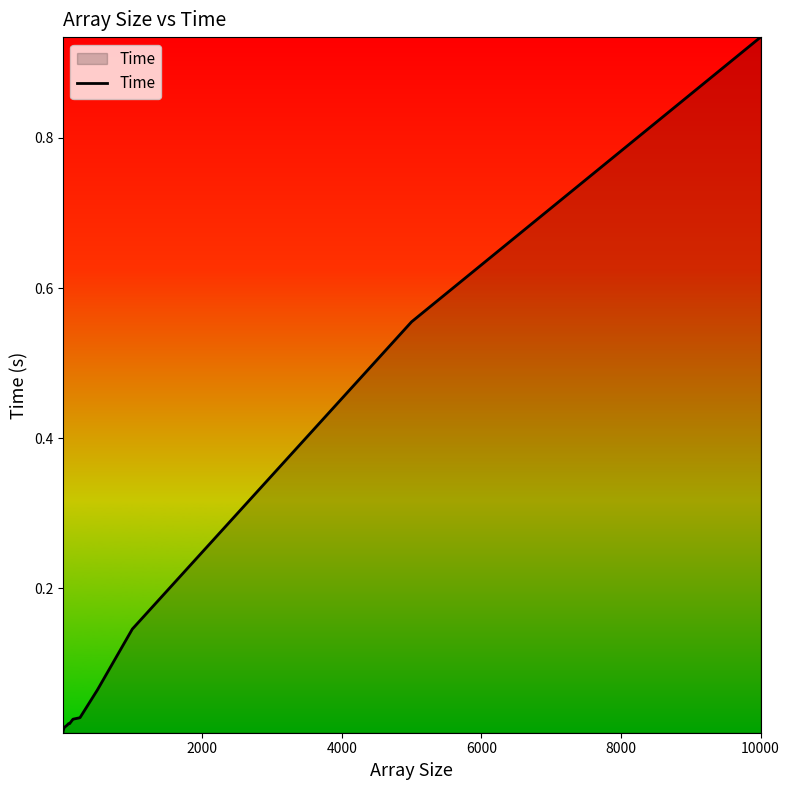

Reading right to left, what are all the values shown in this chart?

0.9	0.6	0.1	0.1	0.0	0.0	0.0	0.0	0.0	0.0	0.0	0.0